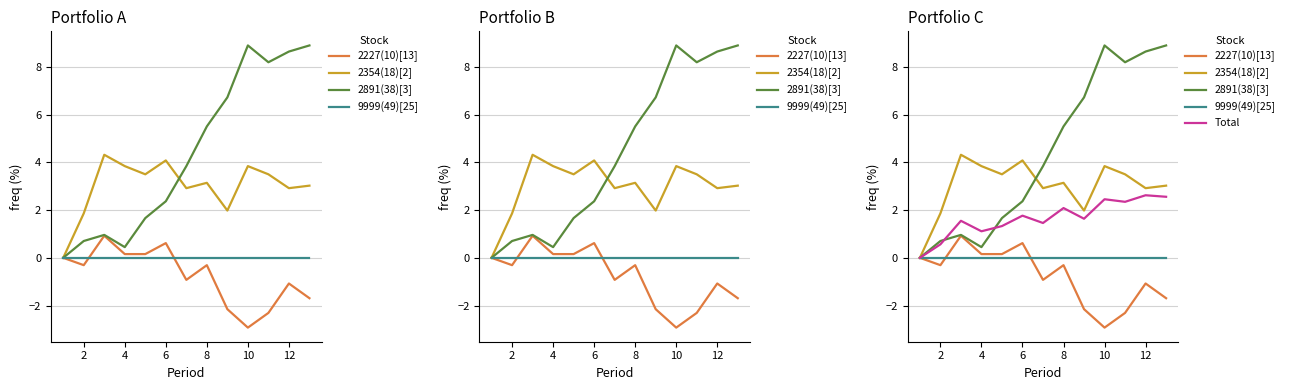

Which series has the largest total across all categories?

2891(38)[3]